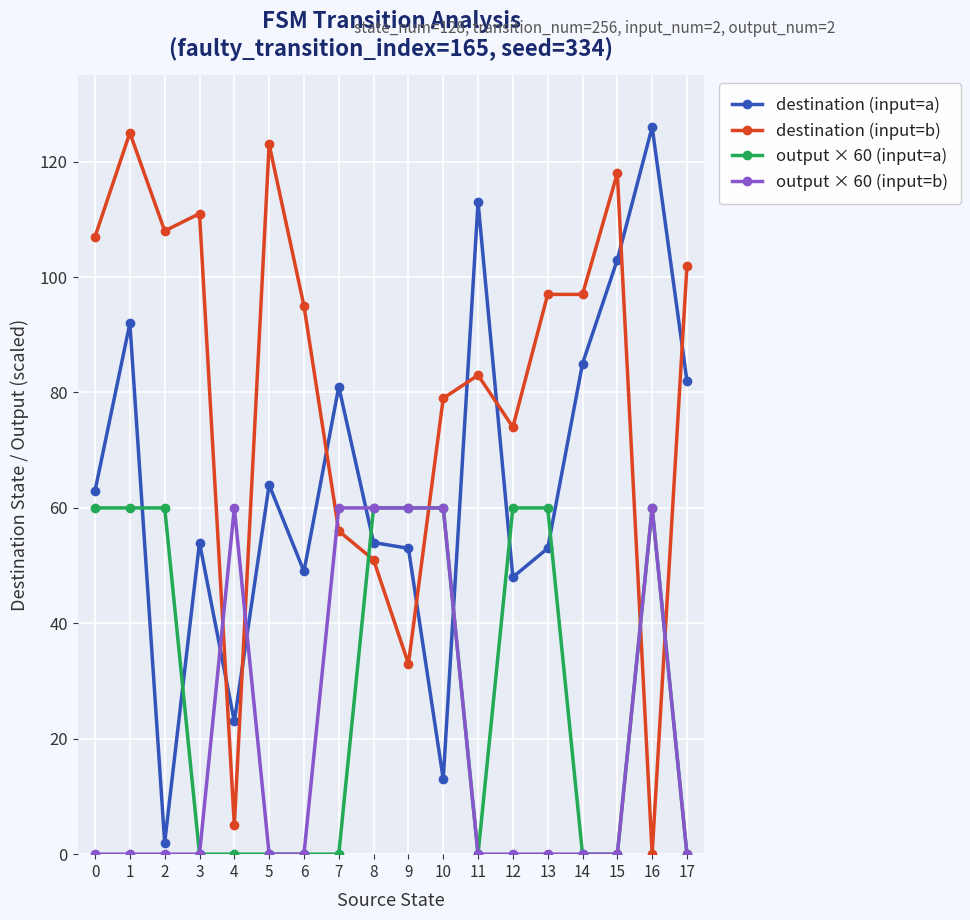

True or false: output × 60 (input=a) has a value of -42 at 14.

False